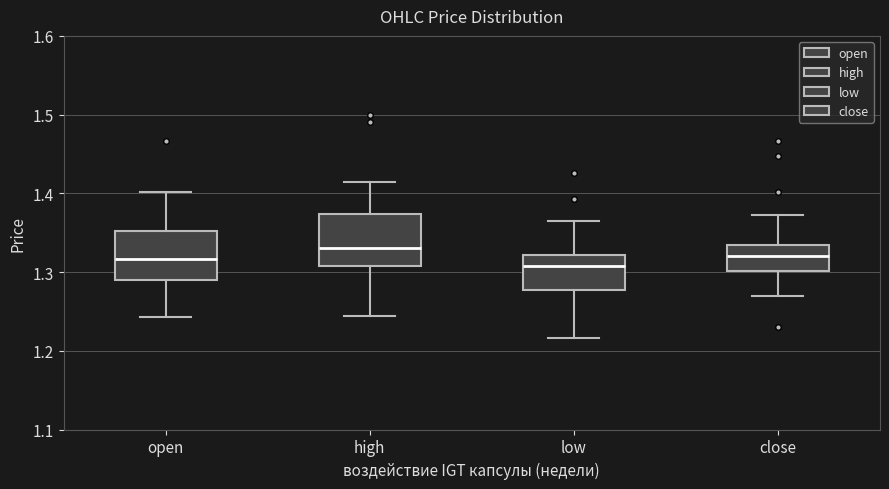

Reading left to right, transcribe this box plot: for each box, give where its median line is, the range the box spans, and where its two whiskers end, as read against the y-axis. The values are not printed on the chart, so give them approximately, as read against the axis.

open: median 1.32, box 1.29 to 1.35, whiskers 1.24 to 1.40
high: median 1.33, box 1.31 to 1.37, whiskers 1.24 to 1.42
low: median 1.31, box 1.28 to 1.32, whiskers 1.22 to 1.37
close: median 1.32, box 1.30 to 1.33, whiskers 1.27 to 1.37